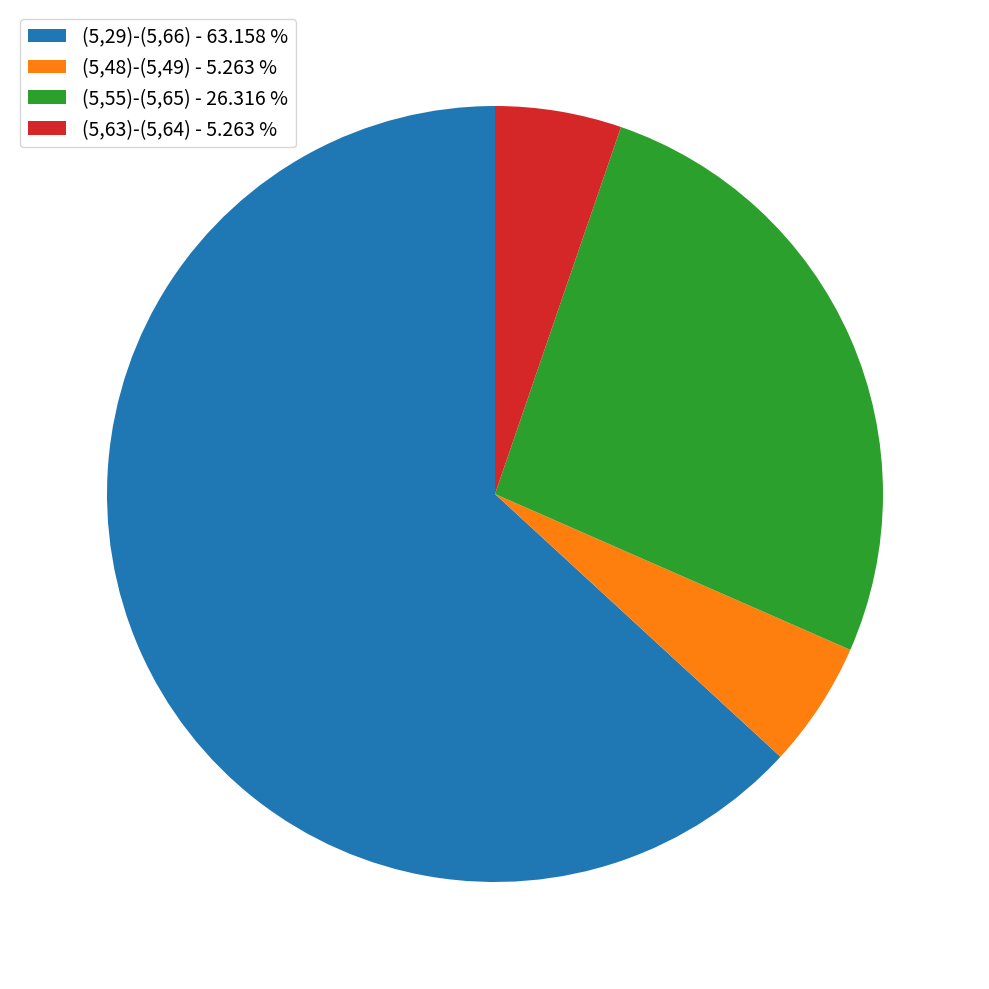

How many slices are in this pie chart?

4